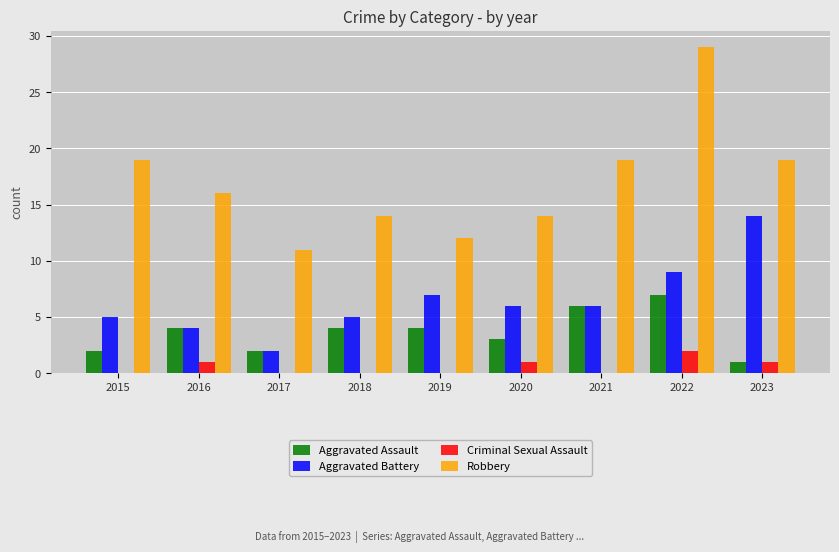

How many series are shown in this chart?

4